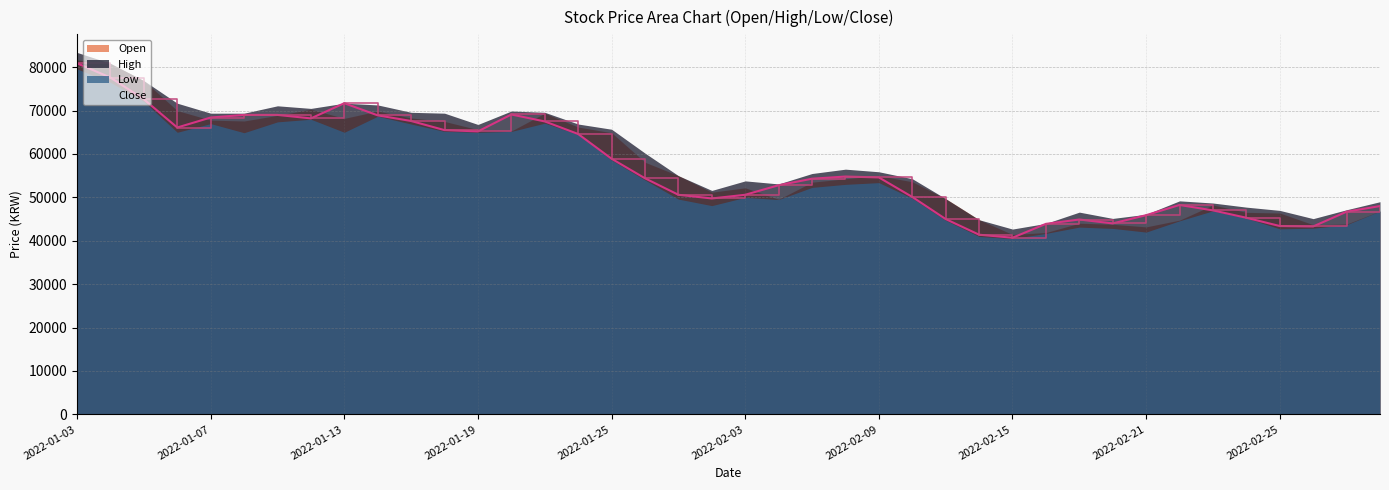

True or false: High and Low intersect in this chart.

False